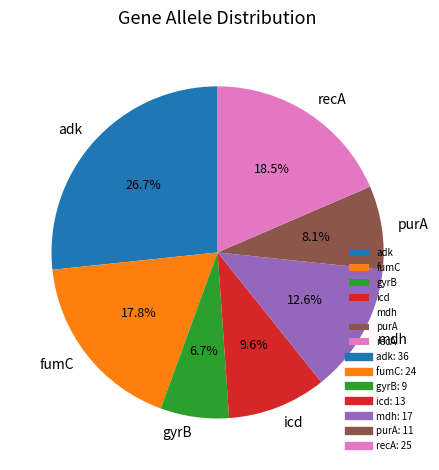

How many segments does this pie chart have?

7